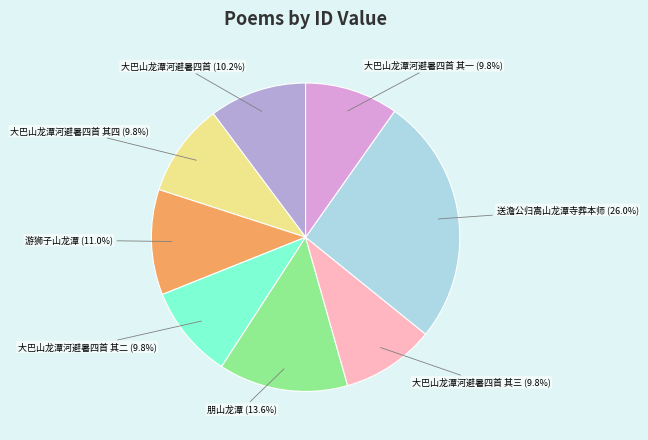

Combined, do 大巴山龙潭河避暑四首 其二 and 大巴山龙潭河避暑四首 其三 account for over 50%?

No